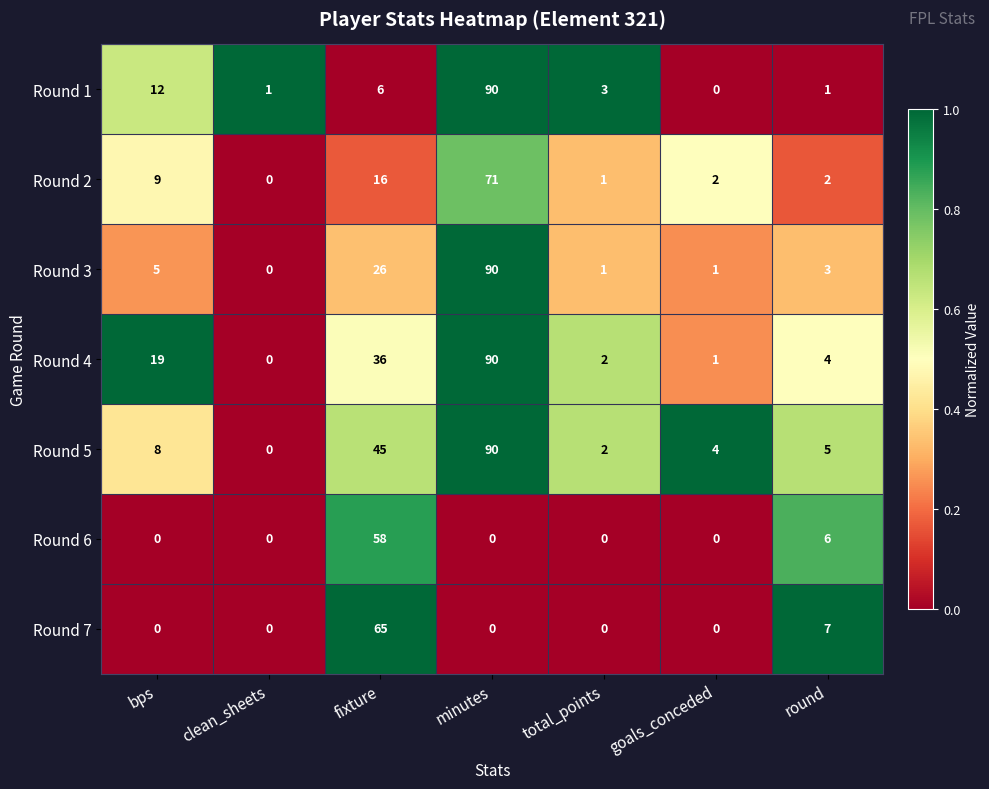

The Round 2 series shows 71 at minutes. True or false?

True